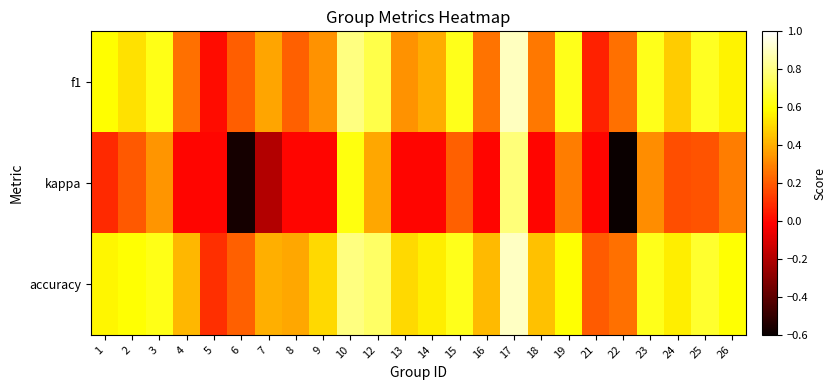

Rank the series at 12 from highest to lowest value.

accuracy, f1, kappa